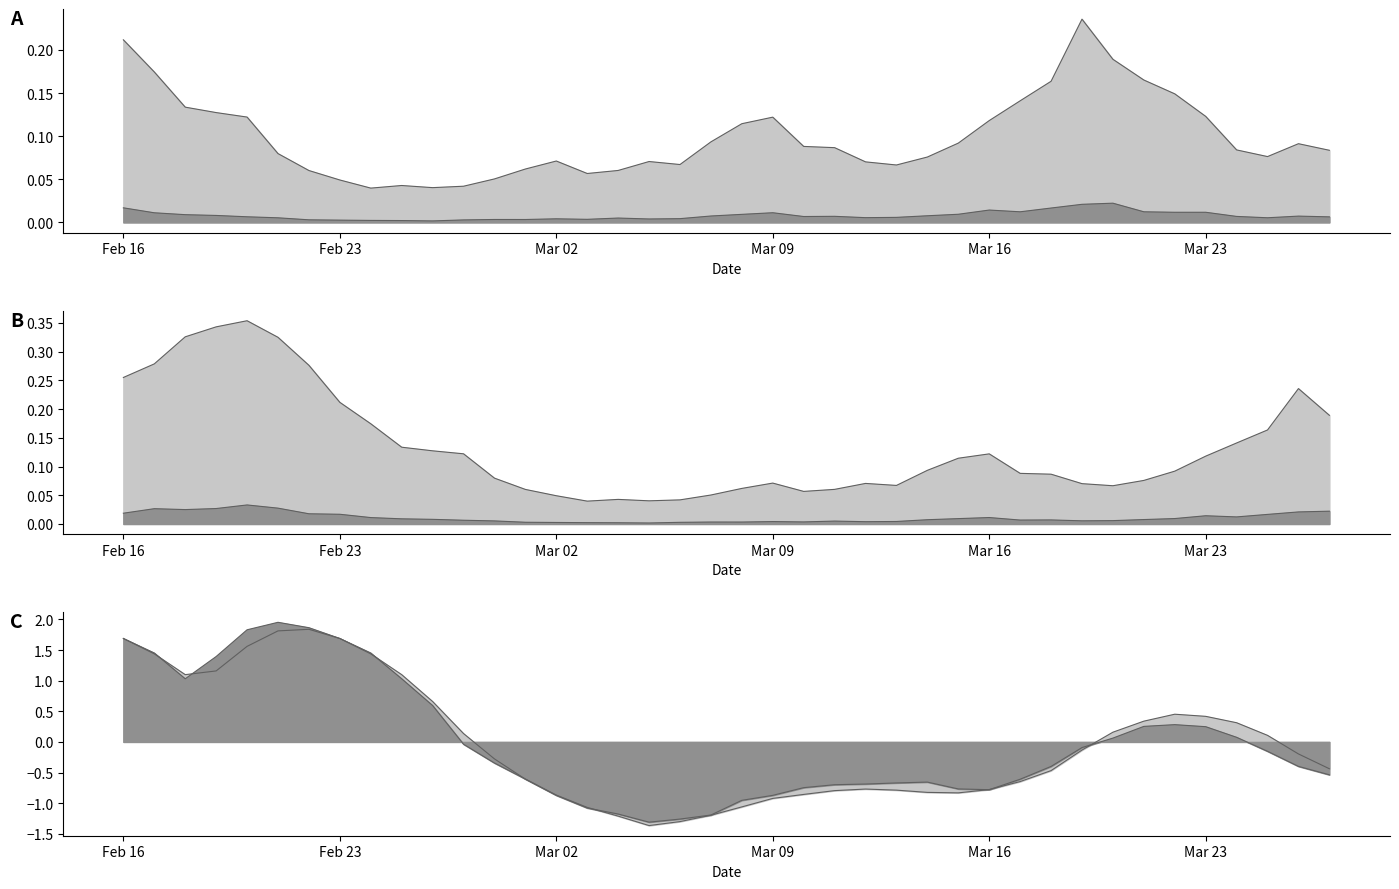

At which label is ImpressionsSum_0 closest to 0?

2018-03-25